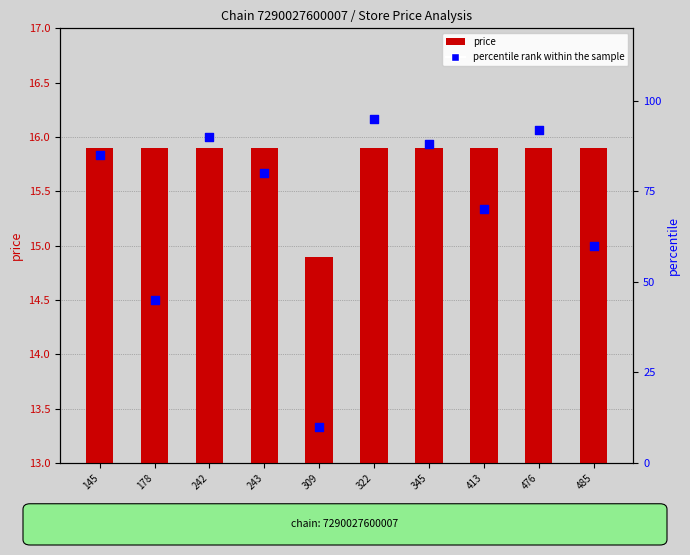

What is the total value across all series at 243?

95.9